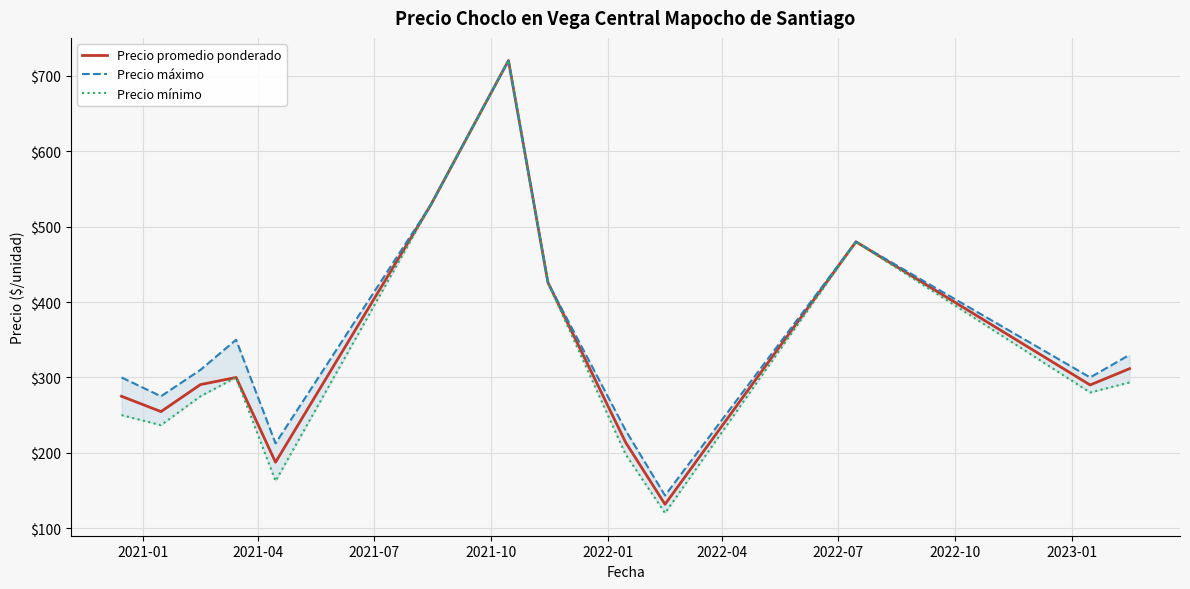

What is the minimum value for Precio promedio ponderado?

131.7